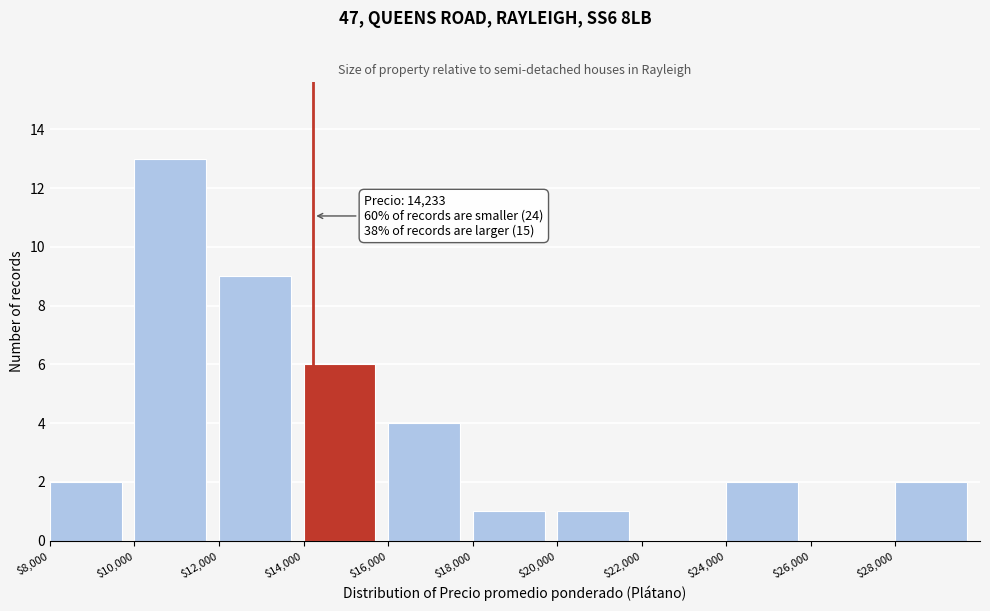

Over which range of the x-axis is the bar tallest?

10000 to 12000